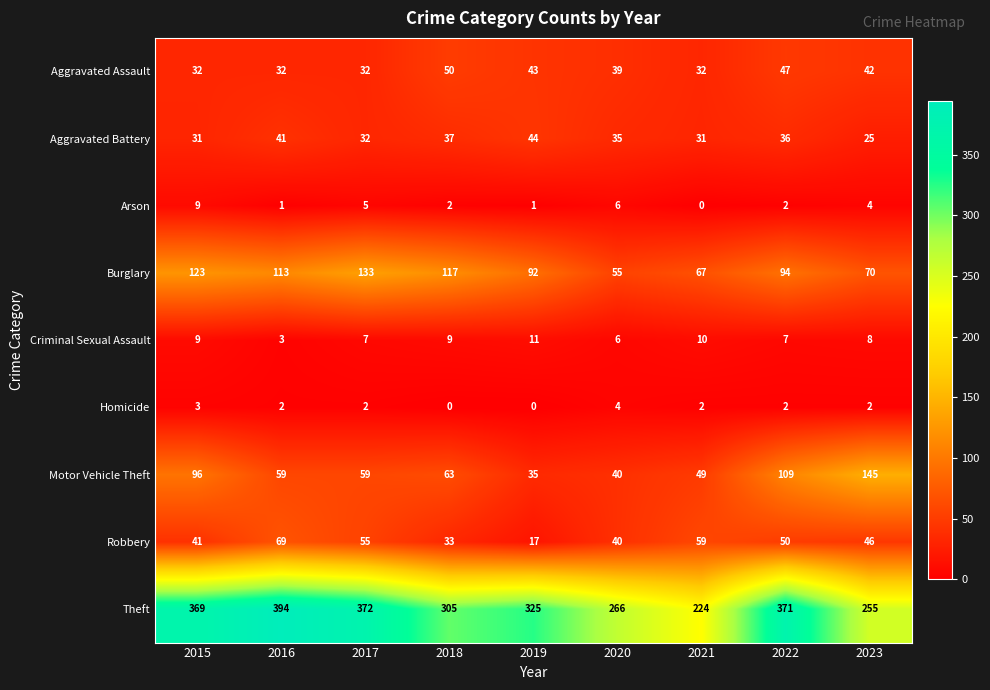

What is the total value across all series at 2022?

718